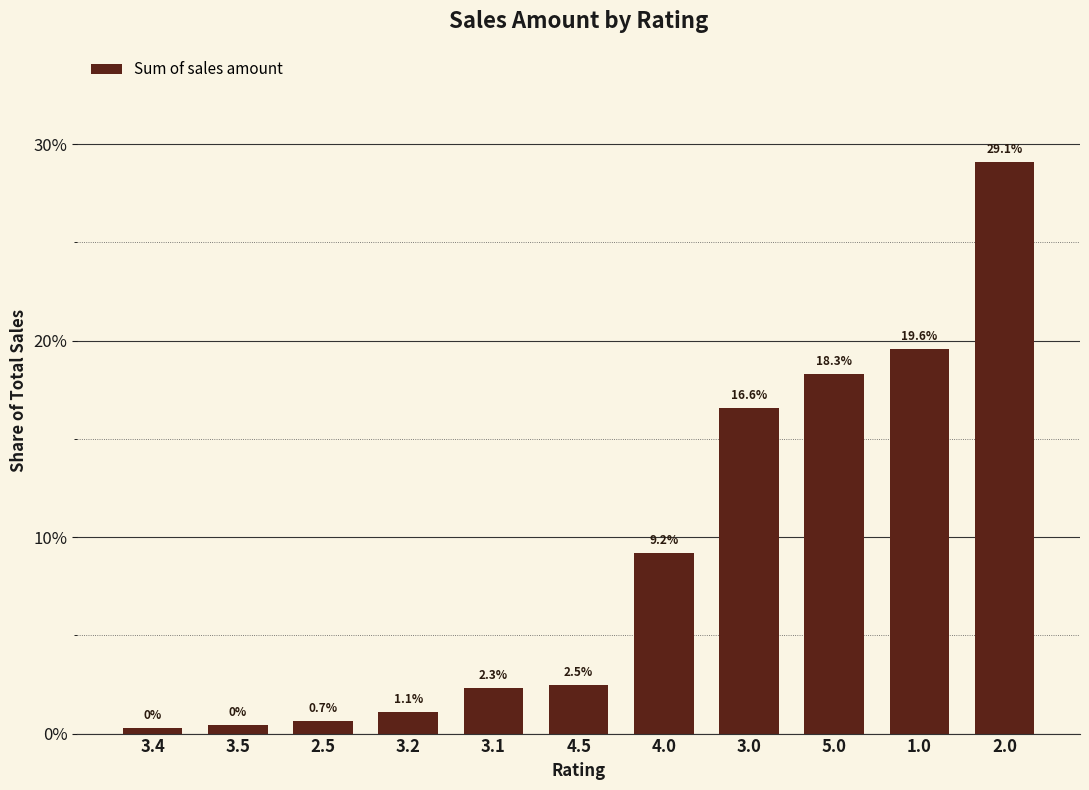

Which has a higher value, 3.2 or 3.5?

3.2